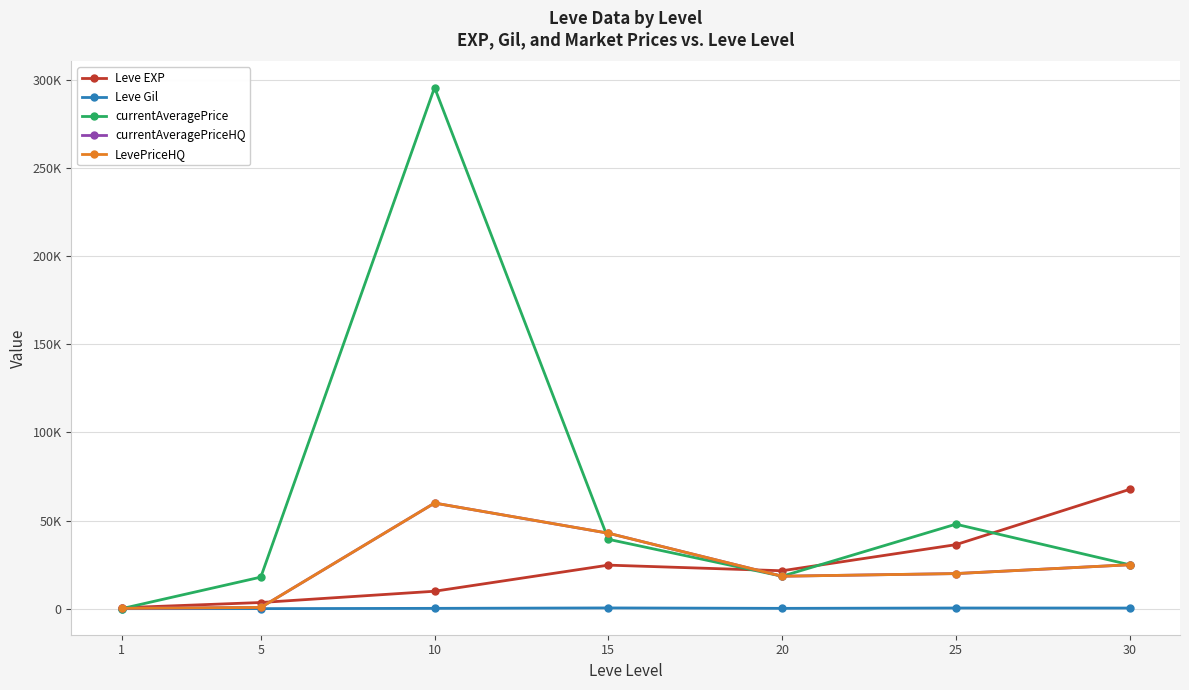

At which category does the chart reach its peak across all series?

10